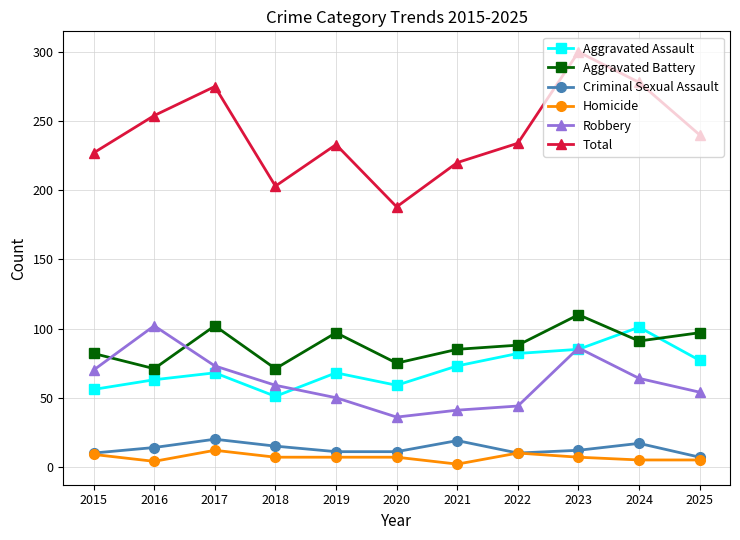

Where is the first local minimum for Aggravated Battery?

2016